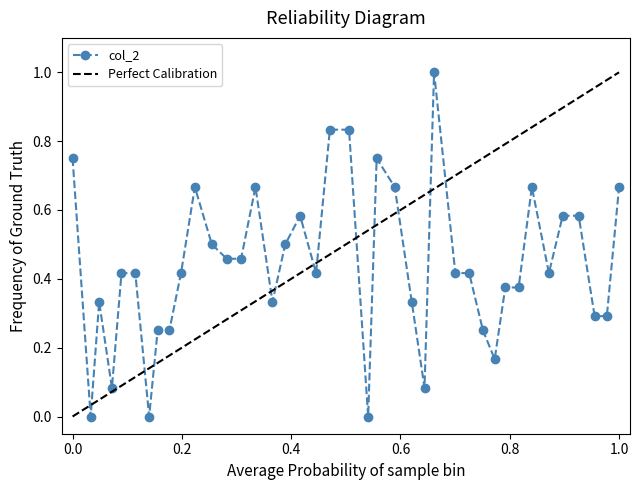

True or false: col_2 has more than 0 interior local peaks.

True